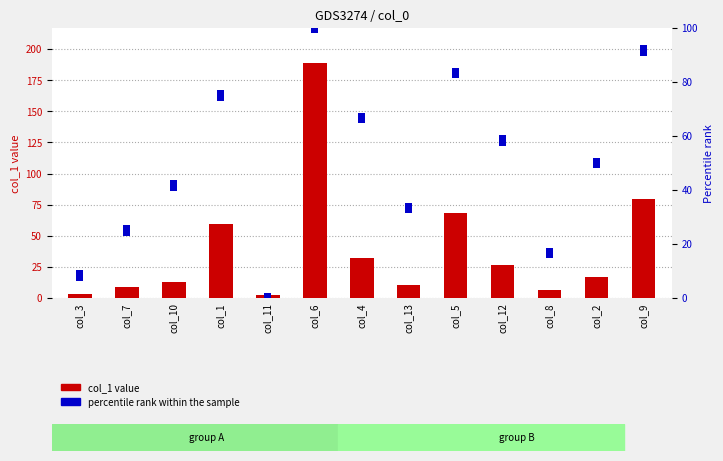

Is the value of col_1 value at col_2 greater than the value of percentile rank within the sample at col_13?

Yes